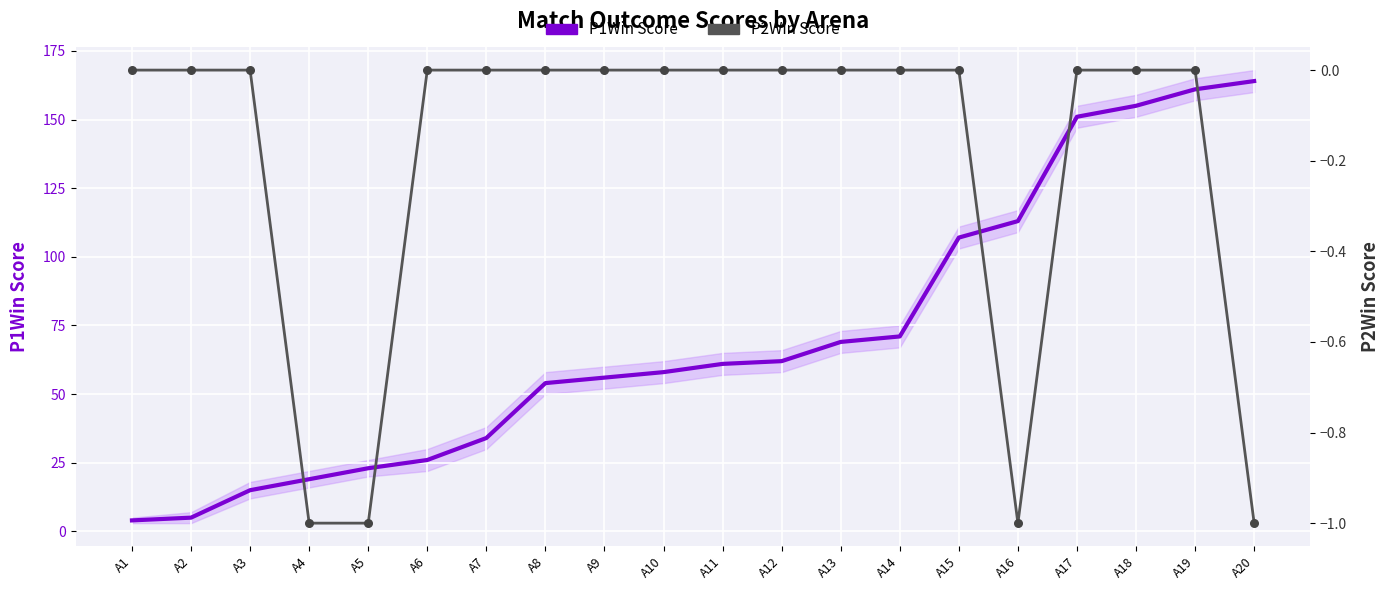

Is the value of P1Win Score at A20 greater than the value of P2Win at A8?

Yes